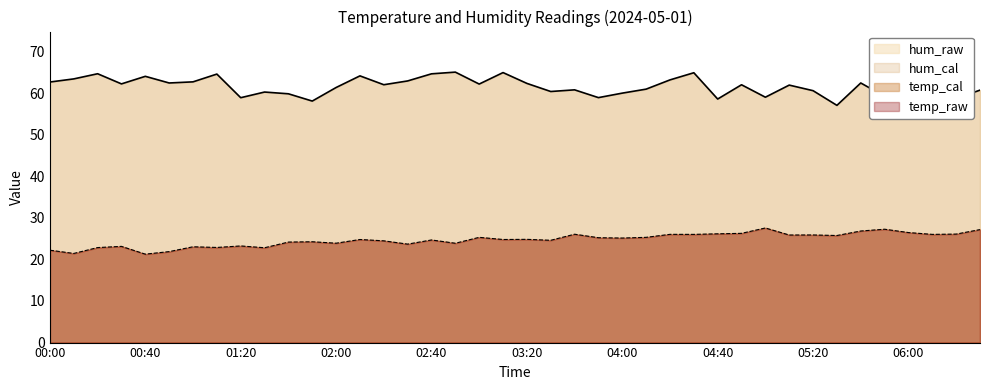

Reading left to right, extract all data points from this chart.

hum_raw: 00:00=62.6	00:10=63.4	00:20=64.6	00:30=62.2	00:40=64.0	00:50=62.4	01:00=62.7	01:10=64.5	01:20=58.9	01:30=60.2	01:40=59.8	01:50=58.1	02:00=61.3	02:10=64.1	02:20=62.0	02:30=62.9	02:40=64.6	02:50=65.0	03:00=62.1	03:10=64.9	03:20=62.3	03:30=60.4	03:40=60.8	03:50=58.9	04:00=60.0	04:10=60.9	04:20=63.1	04:30=64.9	04:40=58.5	04:50=62.0	05:00=59.0	05:10=61.9	05:20=60.6	05:30=57.0	05:40=62.4	05:50=59.2	06:00=59.2	06:10=58.0	06:20=58.7	06:30=60.7
temp_raw: 00:00=22.2	00:10=21.4	00:20=22.8	00:30=23.1	00:40=21.3	00:50=21.9	01:00=23.0	01:10=22.9	01:20=23.2	01:30=22.8	01:40=24.2	01:50=24.2	02:00=23.9	02:10=24.8	02:20=24.5	02:30=23.7	02:40=24.7	02:50=23.9	03:00=25.3	03:10=24.8	03:20=24.8	03:30=24.6	03:40=26.1	03:50=25.2	04:00=25.1	04:10=25.3	04:20=26.0	04:30=26.0	04:40=26.1	04:50=26.3	05:00=27.6	05:10=25.9	05:20=25.9	05:30=25.7	05:40=26.8	05:50=27.2	06:00=26.4	06:10=26.0	06:20=26.1	06:30=27.2